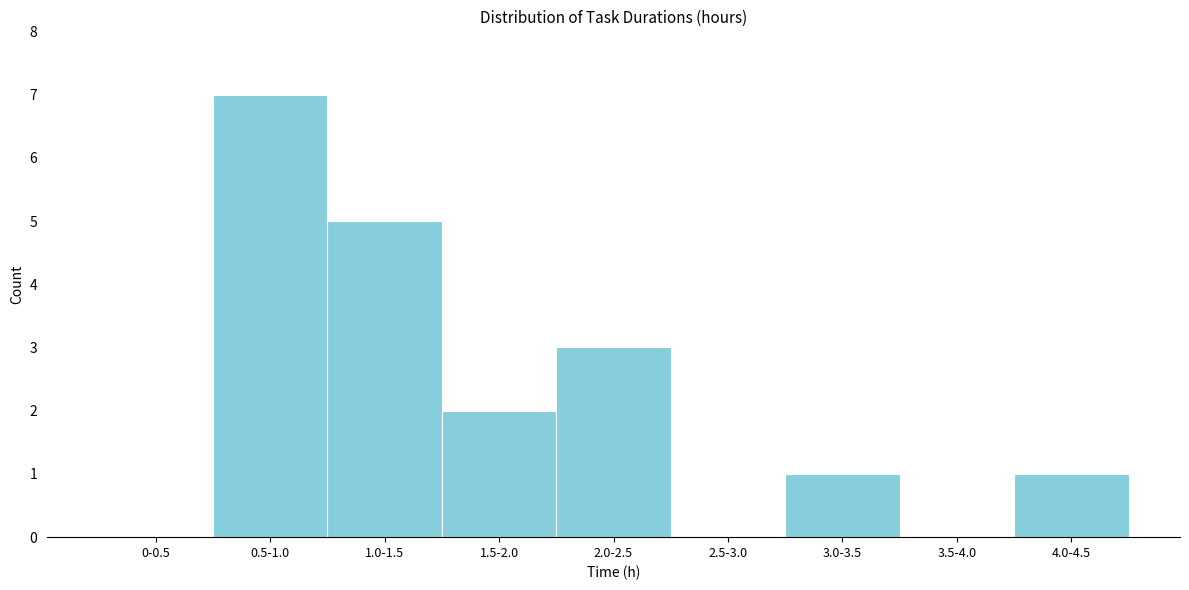

Reading left to right, extract all data points from this chart.

0-0.5=0	0.5-1.0=7	1.0-1.5=5	1.5-2.0=2	2.0-2.5=3	2.5-3.0=0	3.0-3.5=1	3.5-4.0=0	4.0-4.5=1